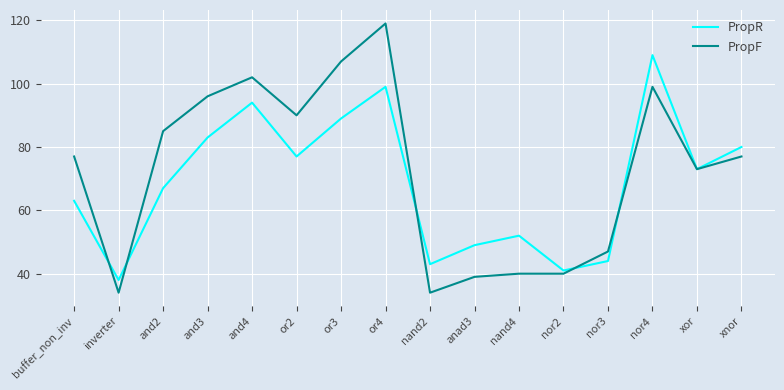

After their last crossing, which series has the higher values: PropR or PropF?

PropR